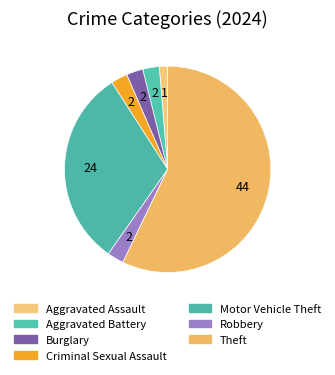

Rank the categories by value from highest to lowest.

Theft, Motor Vehicle Theft, Aggravated Battery, Burglary, Criminal Sexual Assault, Robbery, Aggravated Assault